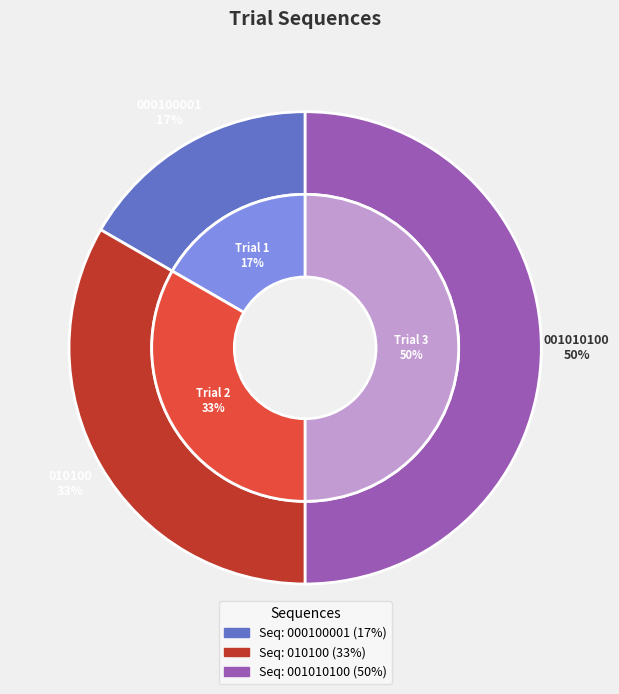

To the nearest percent, what is the difference between the 010100 and 001010100 slice percentages?

17%